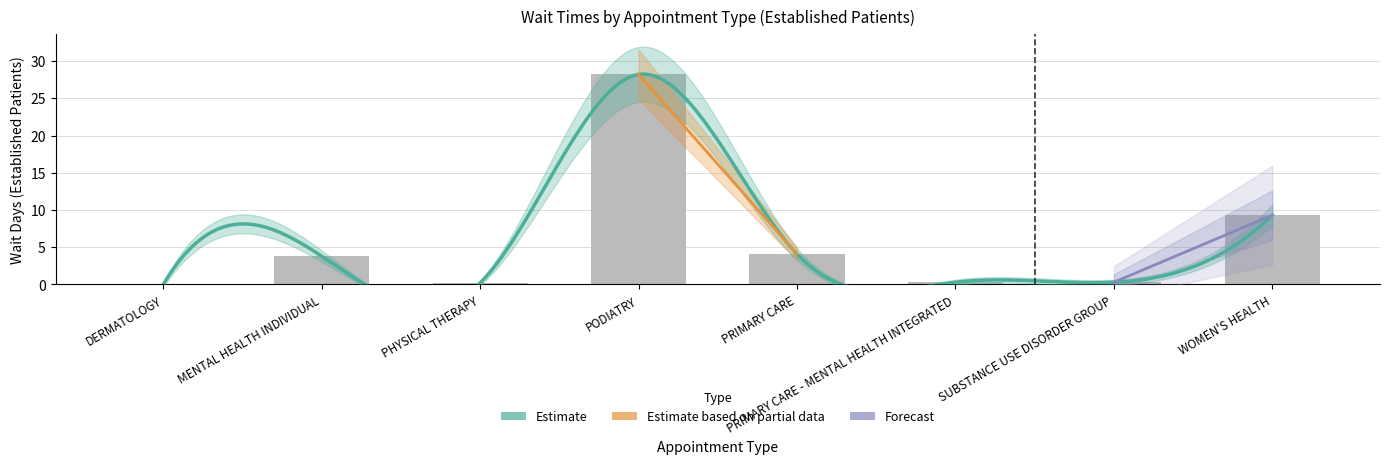

How many categories are shown in the chart?

8